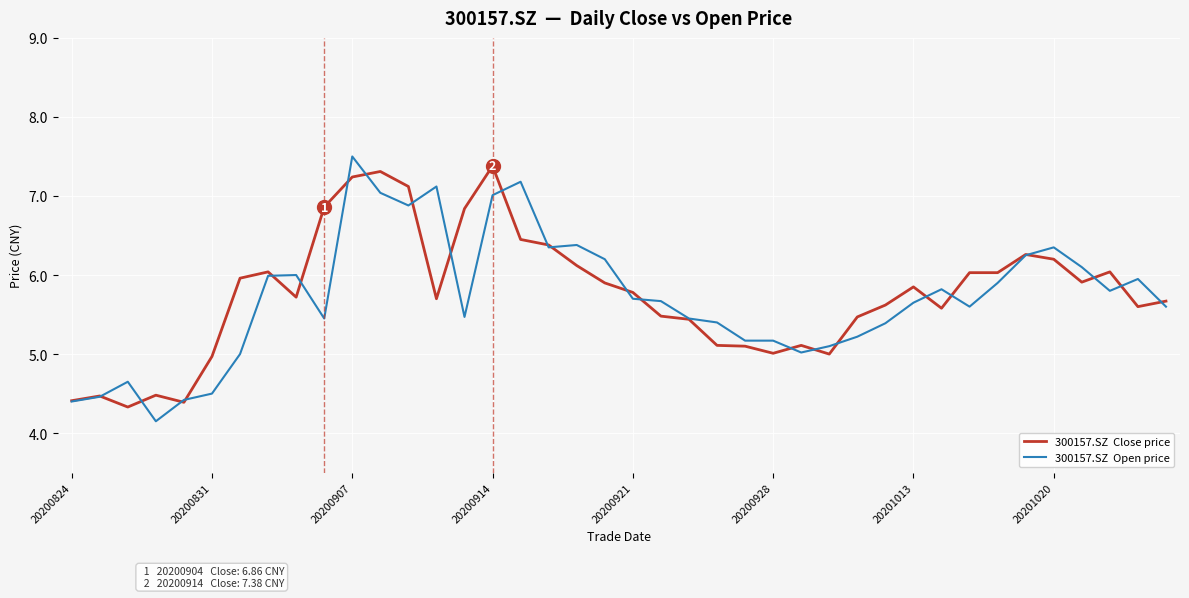

What is the greatest value displayed?

7.5